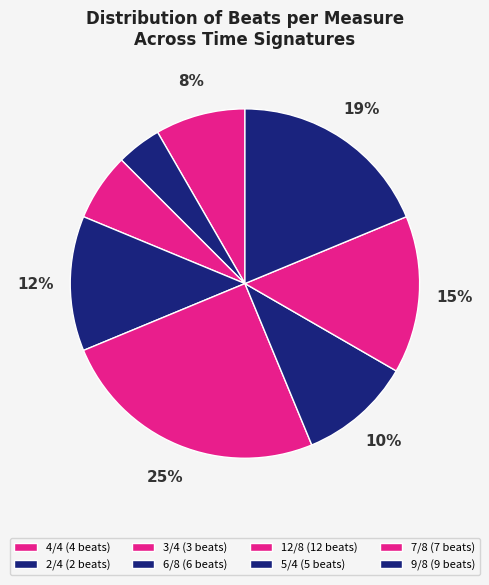

What is the ratio of the value at 5/4 to the value at 3/4?

1.7